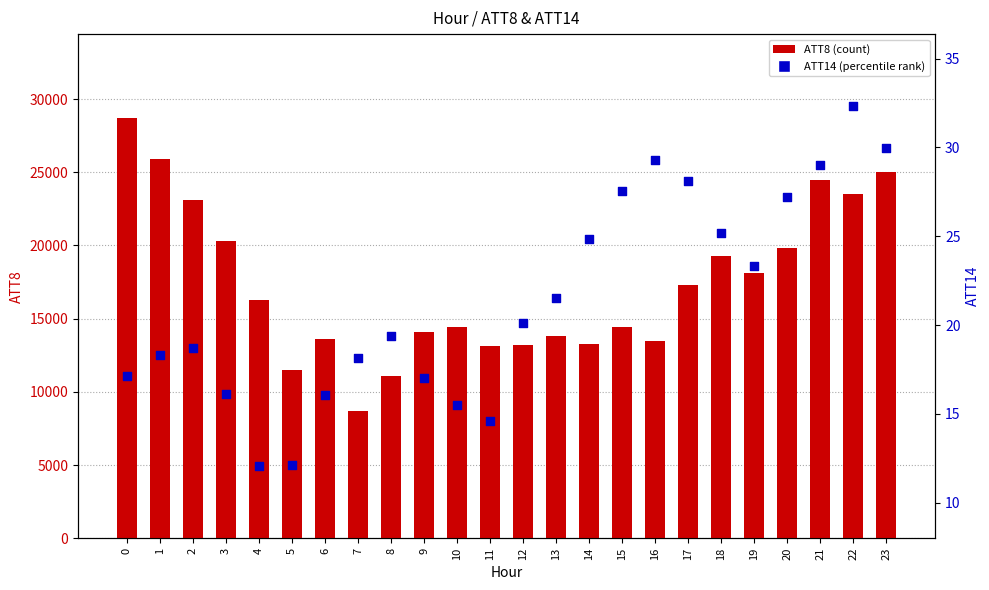

Which series contains the lowest Y value?

ATT14 (percentile rank)